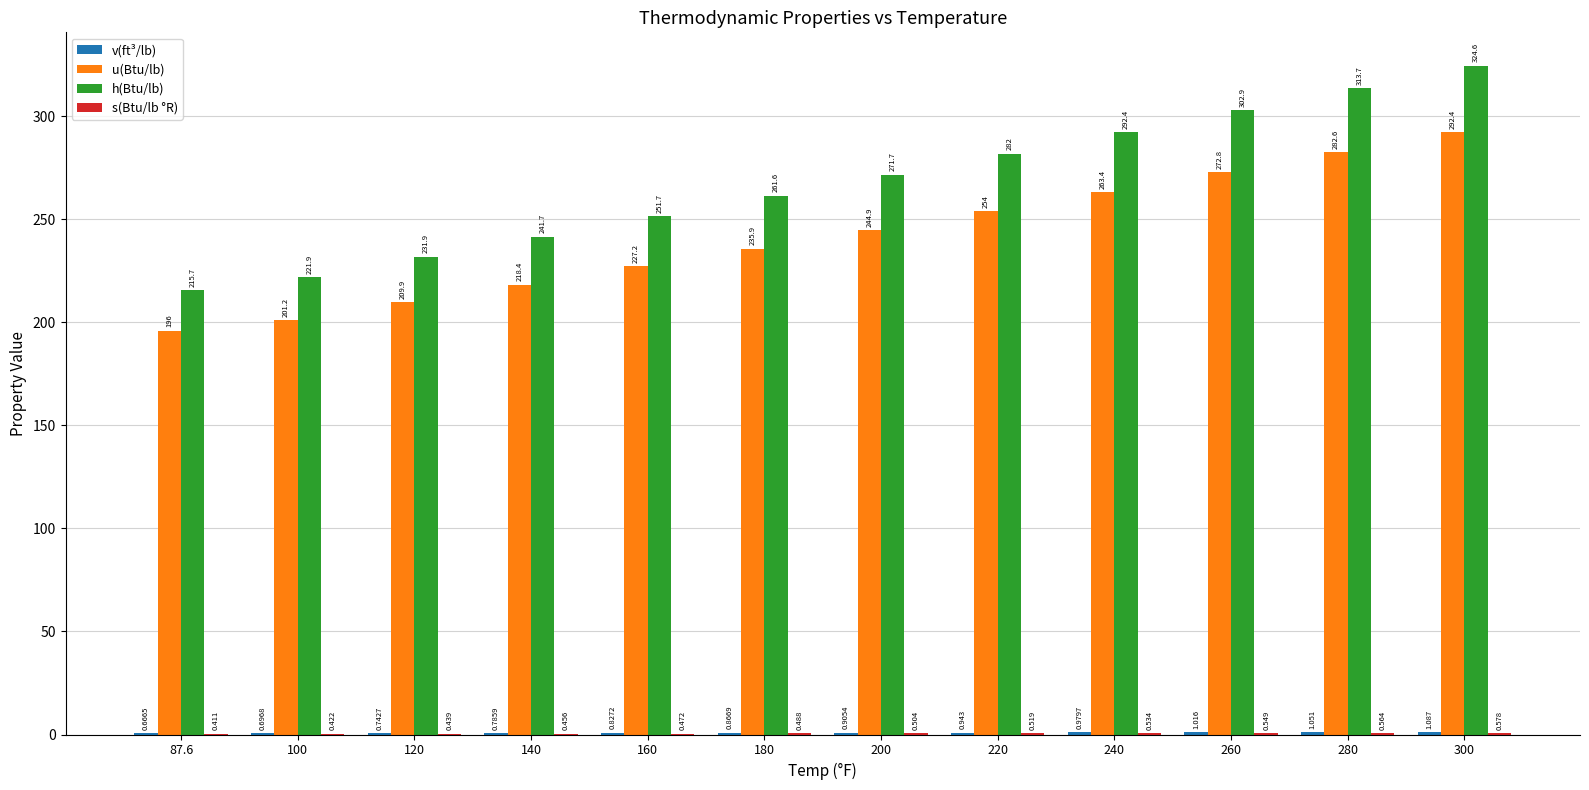

Is the value of u(Btu/lb) at 200 greater than the value of h(Btu/lb) at 100?

Yes